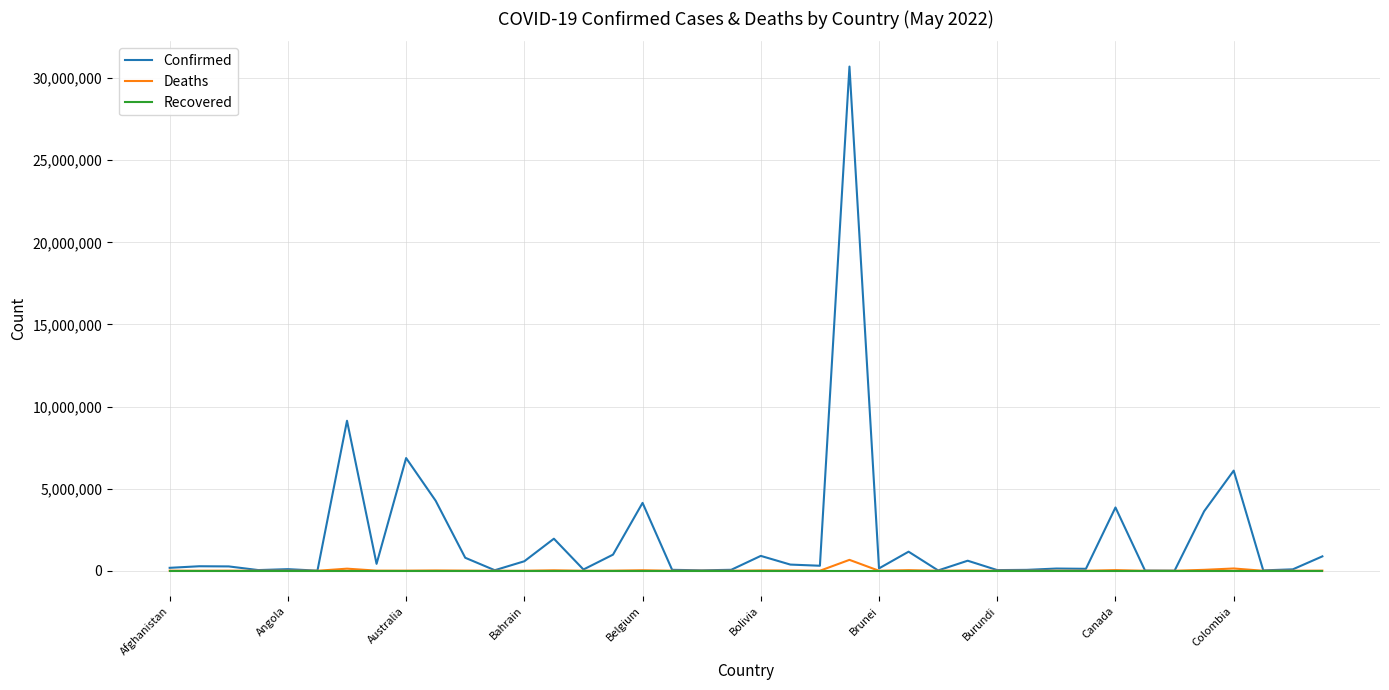

What is the greatest value displayed?

30701900